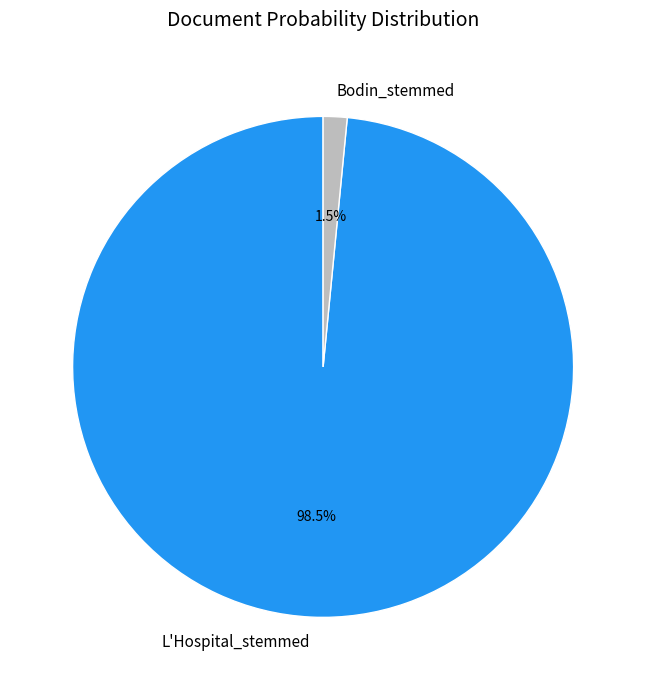

Is it true that L'Hospital_stemmed is 90% of the pie?

False